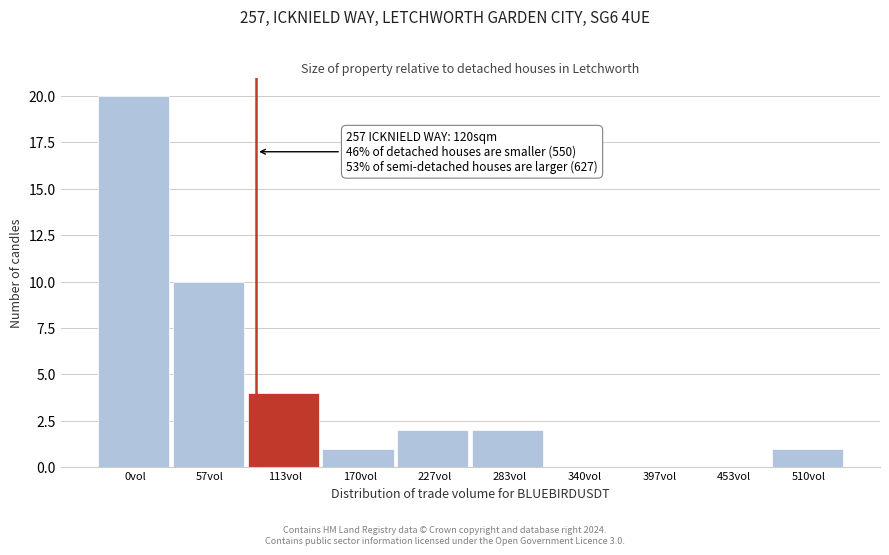

Reading left to right, what are all the values shown in this chart?

0vol=20	57vol=10	113vol=4	170vol=1	227vol=2	283vol=2	340vol=0	397vol=0	453vol=0	510vol=1